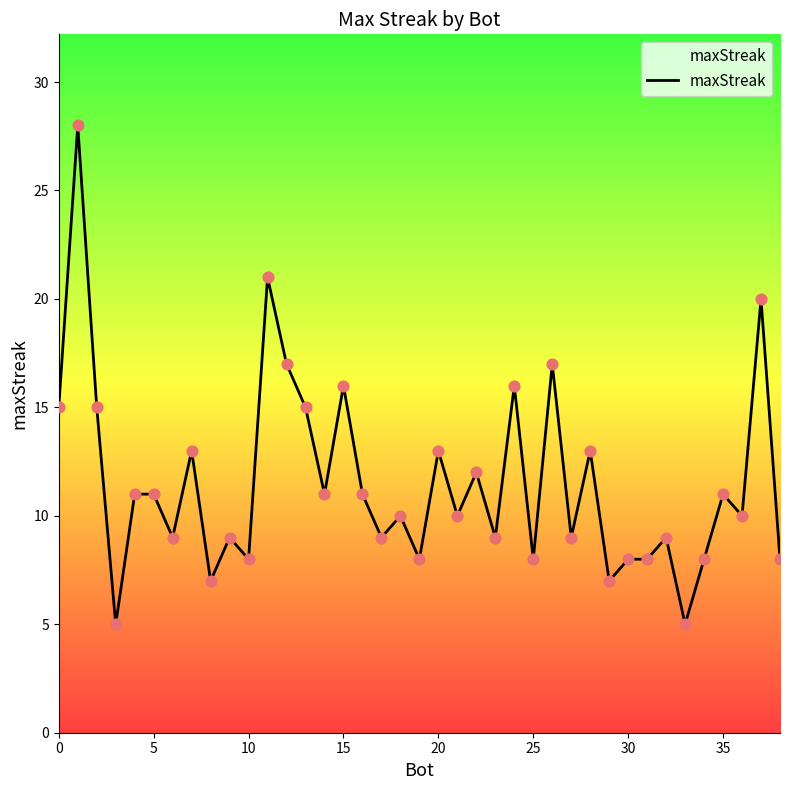

What is the difference between the maximum and minimum values?

23